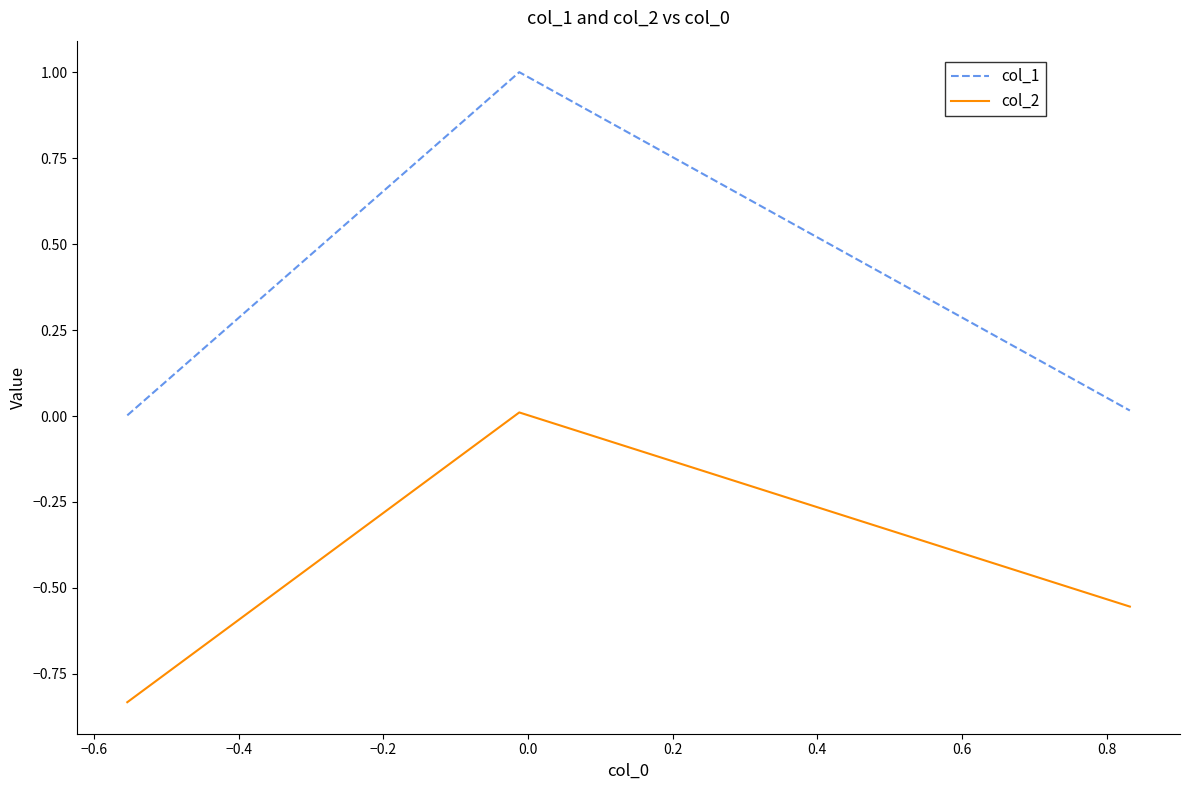

Which series has the largest total across all categories?

col_1